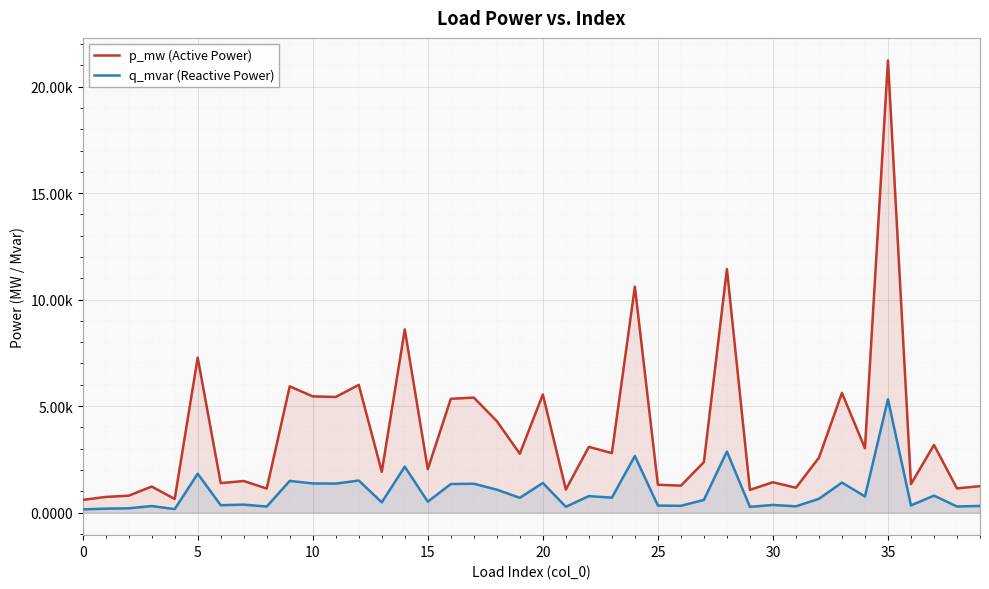

What are all the series names shown in the legend?

p_mw (Active Power), q_mvar (Reactive Power)